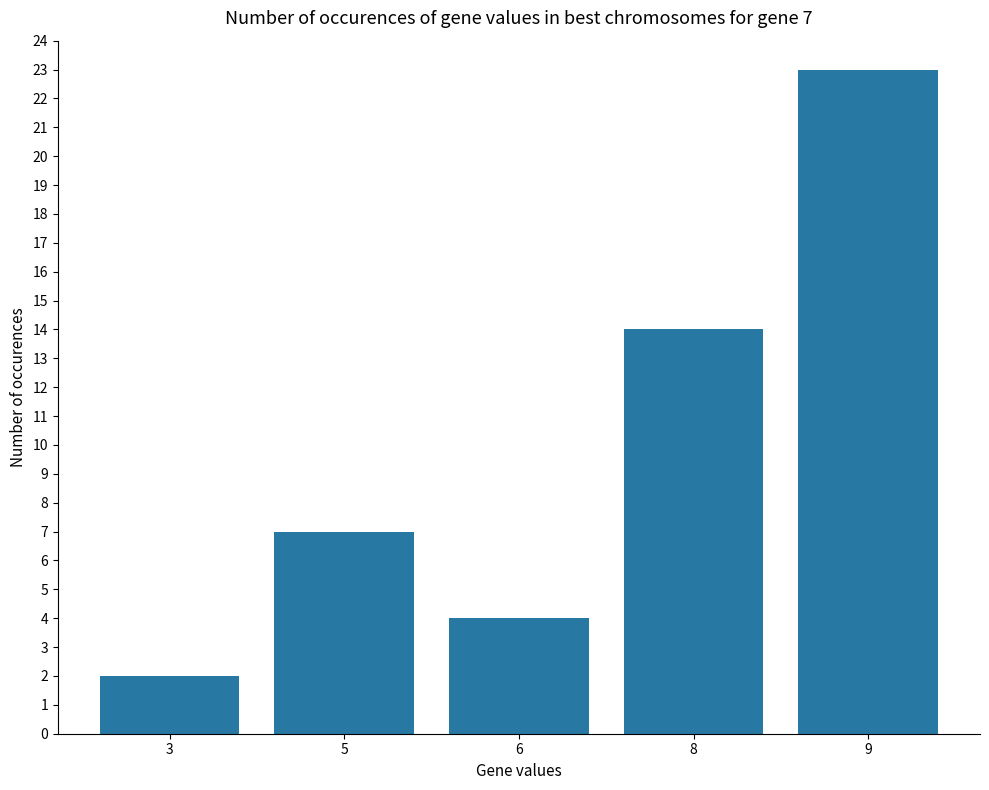

Reading left to right, list all the values displayed in this chart.

2	7	4	14	23